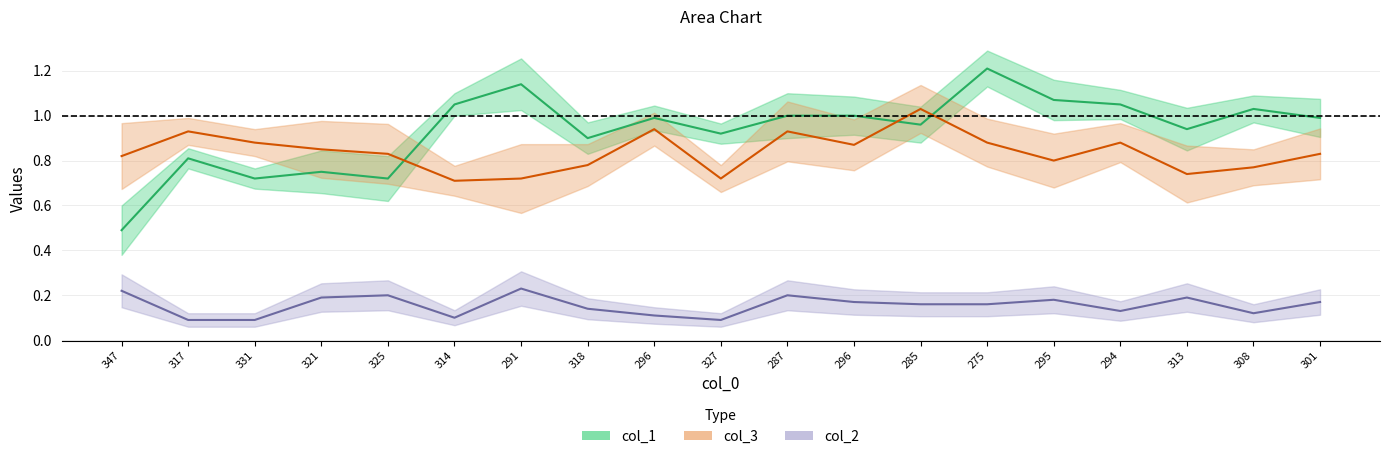

At which category is the sum across all series the highest?

275